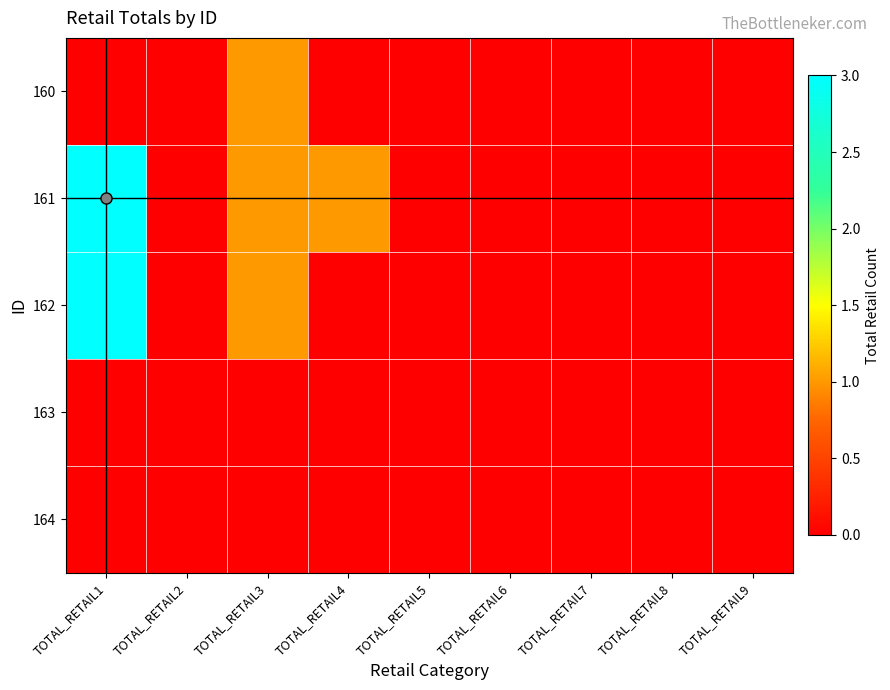

Reading left to right, transcribe all the data shown in this chart.

160: TOTAL_RETAIL1=0	TOTAL_RETAIL2=0	TOTAL_RETAIL3=1	TOTAL_RETAIL4=0	TOTAL_RETAIL5=0	TOTAL_RETAIL6=0	TOTAL_RETAIL7=0	TOTAL_RETAIL8=0	TOTAL_RETAIL9=0
161: TOTAL_RETAIL1=3	TOTAL_RETAIL2=0	TOTAL_RETAIL3=1	TOTAL_RETAIL4=1	TOTAL_RETAIL5=0	TOTAL_RETAIL6=0	TOTAL_RETAIL7=0	TOTAL_RETAIL8=0	TOTAL_RETAIL9=0
162: TOTAL_RETAIL1=3	TOTAL_RETAIL2=0	TOTAL_RETAIL3=1	TOTAL_RETAIL4=0	TOTAL_RETAIL5=0	TOTAL_RETAIL6=0	TOTAL_RETAIL7=0	TOTAL_RETAIL8=0	TOTAL_RETAIL9=0
163: TOTAL_RETAIL1=0	TOTAL_RETAIL2=0	TOTAL_RETAIL3=0	TOTAL_RETAIL4=0	TOTAL_RETAIL5=0	TOTAL_RETAIL6=0	TOTAL_RETAIL7=0	TOTAL_RETAIL8=0	TOTAL_RETAIL9=0
164: TOTAL_RETAIL1=0	TOTAL_RETAIL2=0	TOTAL_RETAIL3=0	TOTAL_RETAIL4=0	TOTAL_RETAIL5=0	TOTAL_RETAIL6=0	TOTAL_RETAIL7=0	TOTAL_RETAIL8=0	TOTAL_RETAIL9=0